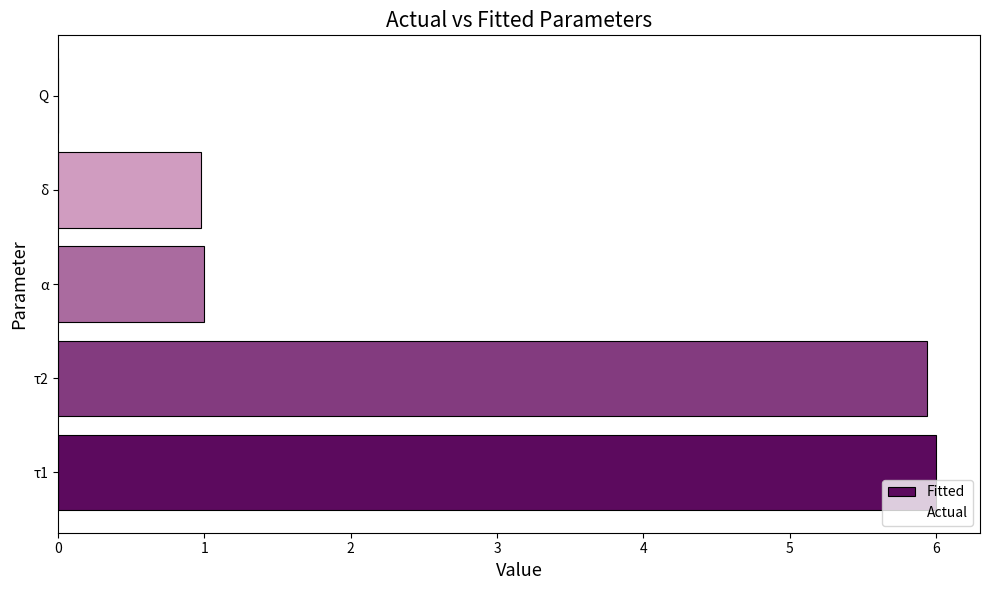

Reading left to right, transcribe all the data shown in this chart.

Fitted: 6.0	5.9	1.0	1.0	0.0
Actual: 6.0	5.0	1.0	1.0	0.0